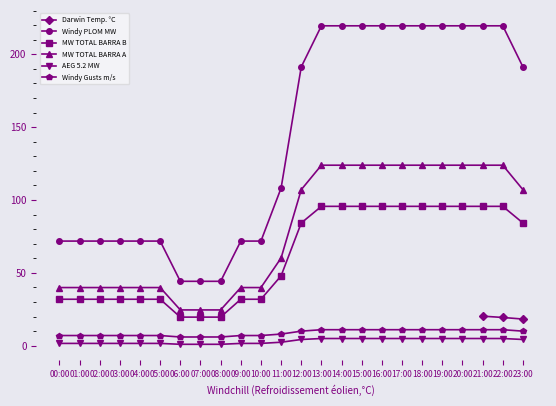

How many lines are shown in the chart?

6